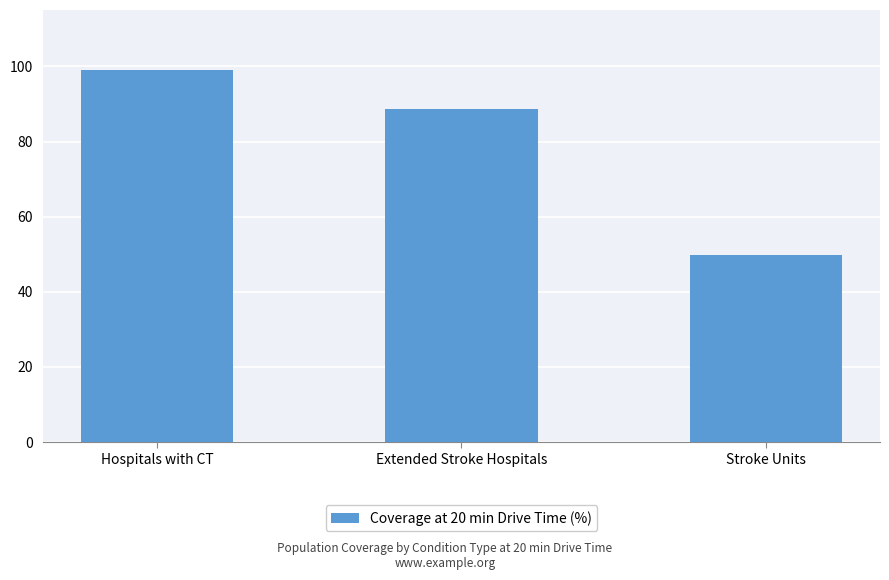

Reading left to right, what are all the values shown in this chart?

Hospitals with CT=98.9	Extended Stroke Hospitals=88.6	Stroke Units=49.7